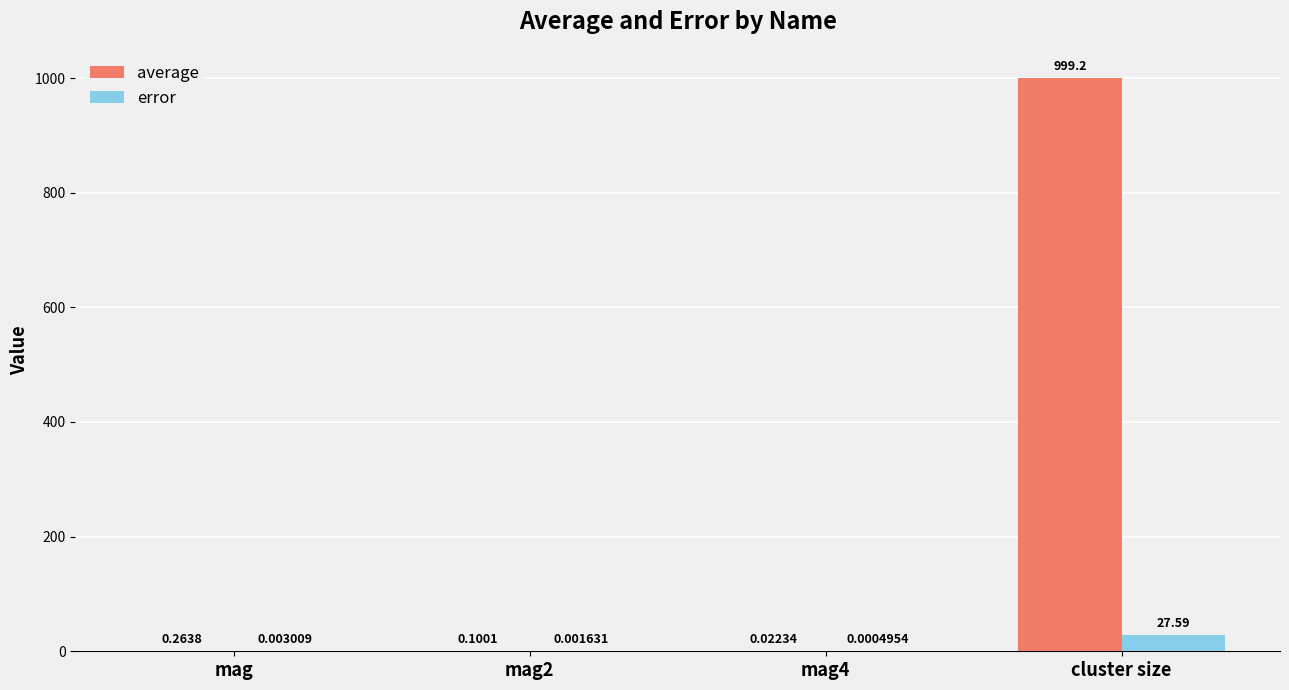

Which series changed the most between mag4 and cluster size?

average